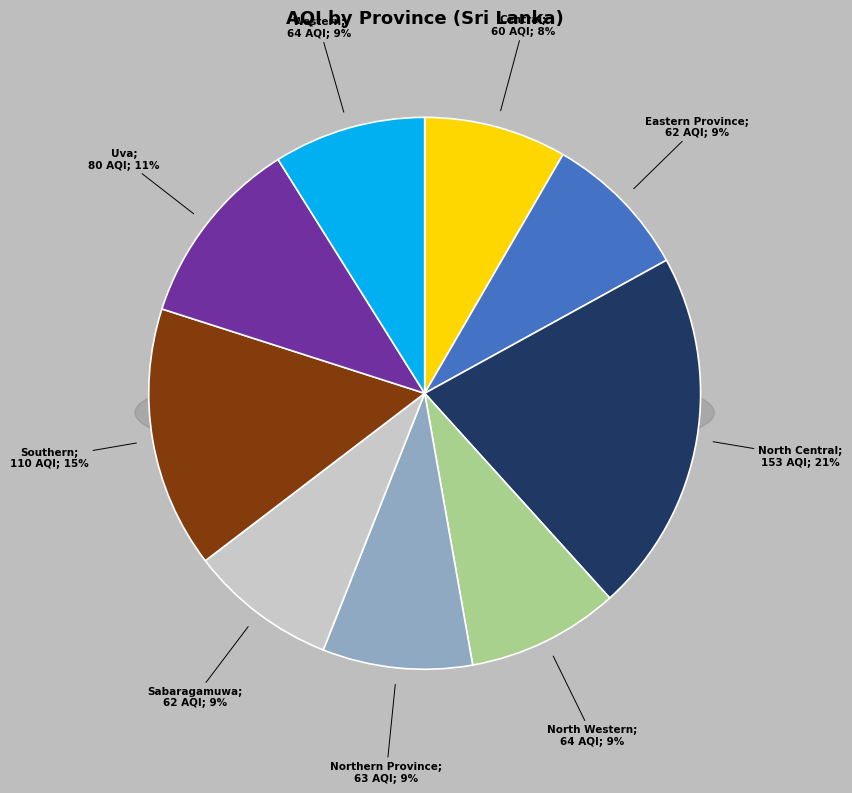

Which slice is the largest?

North Central